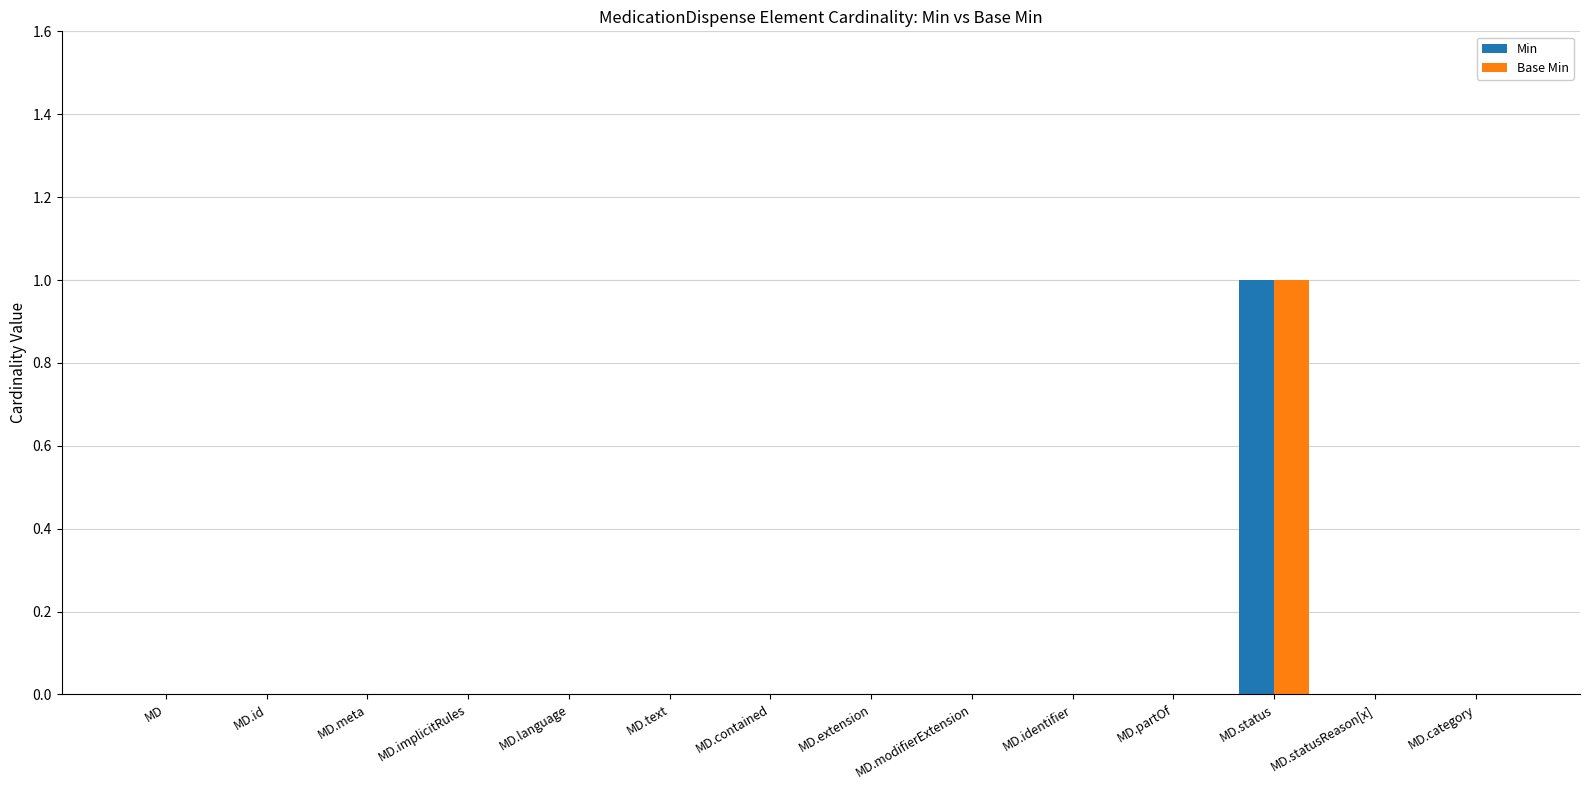

Reading left to right, list all the values displayed in this chart.

Min: 0	0	0	0	0	0	0	0	0	0	0	1	0	0
Base Min: 0	0	0	0	0	0	0	0	0	0	0	1	0	0